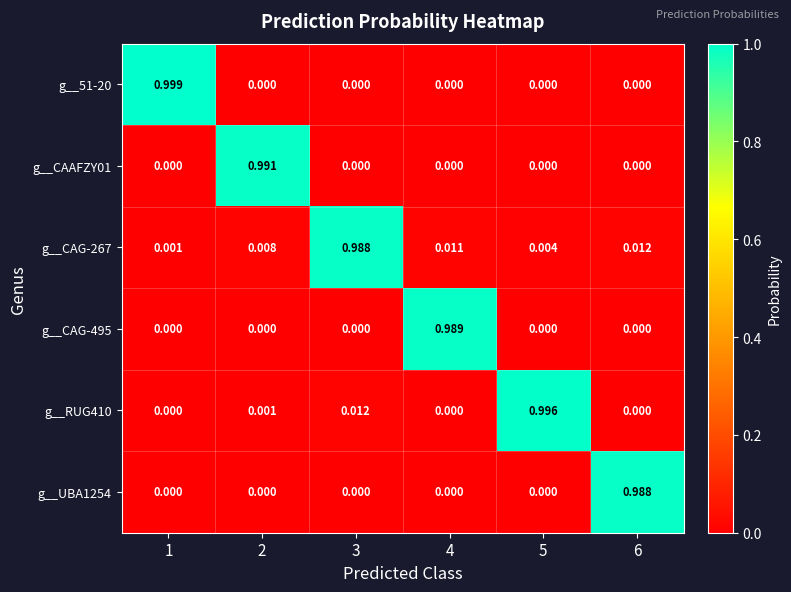

At which category does the chart reach its peak across all series?

1